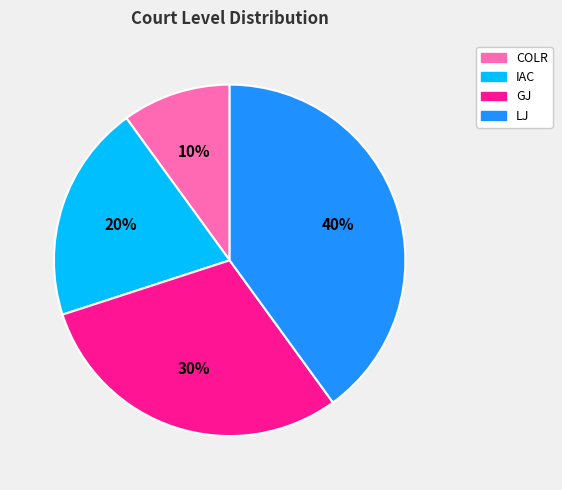

The LJ slice represents 40% of the pie. True or false?

True